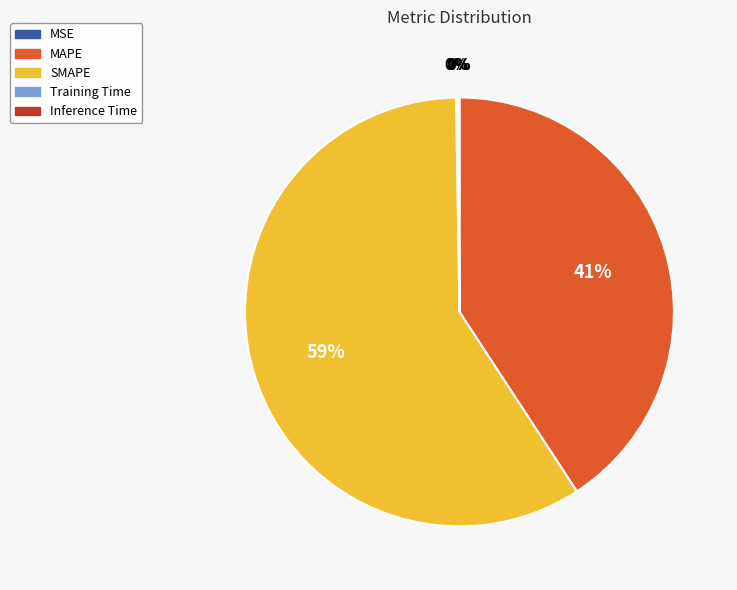

Do SMAPE and MAPE together represent more than half of the pie?

Yes